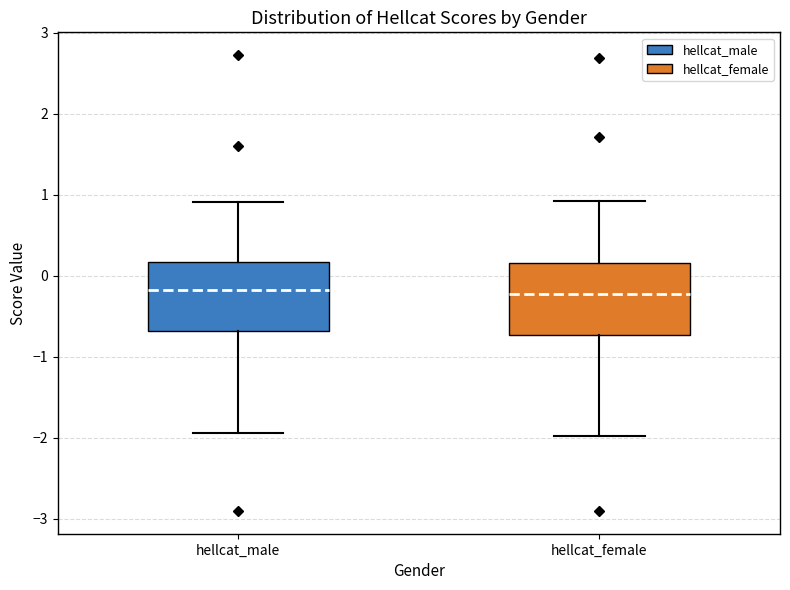

Reading left to right, read every box against the y-axis: the position of its median line, the range the box covers, and the ends of its whiskers. The values are not printed on the chart, so give them approximately, as read against the axis.

hellcat_male: median -0.2, box -0.7 to 0.2, whiskers -1.9 to 0.9
hellcat_female: median -0.2, box -0.7 to 0.2, whiskers -2.0 to 0.9